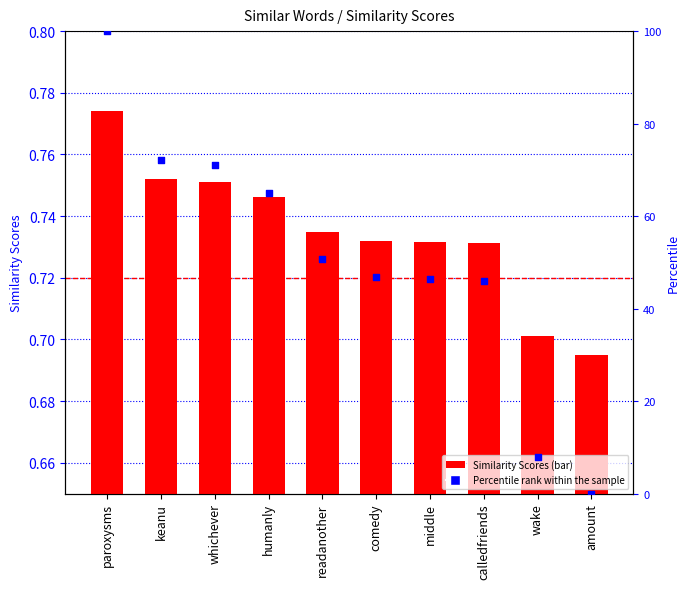

Which series contains the lowest Y value?

Percentile rank within the sample